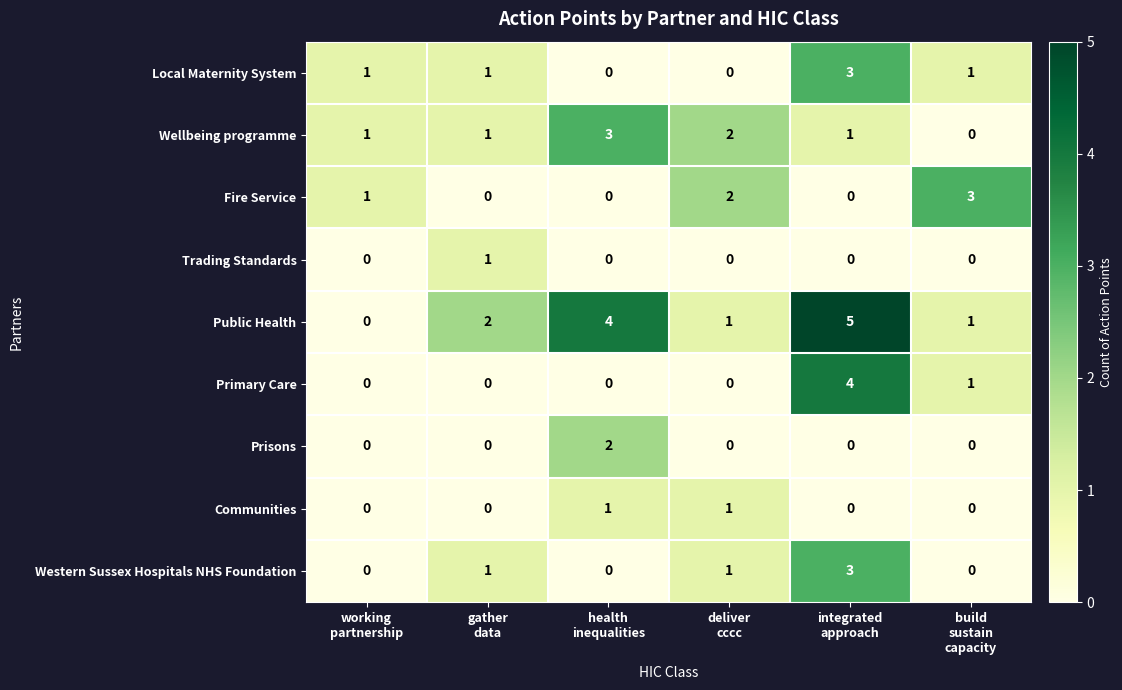

What is the difference between the maximum and minimum values in the Local Maternity System series?

3